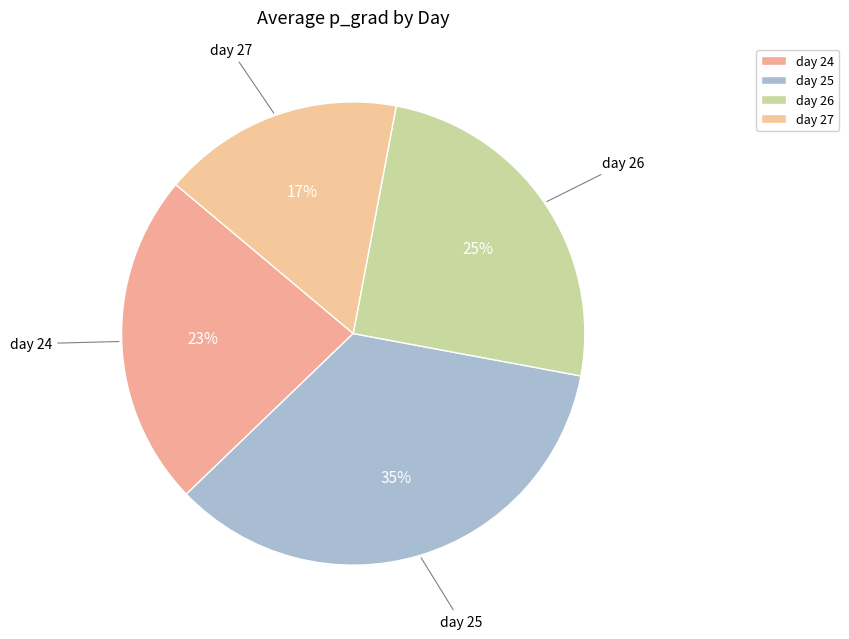

Which has a higher value, day 27 or day 24?

day 24